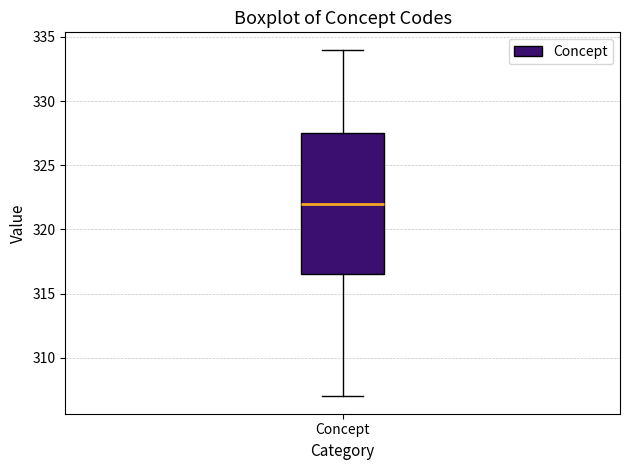

Transcribe this box plot: give where the median line is, the range the box spans, and where the two whiskers end, as read against the y-axis. The values are not printed on the chart, so give them approximately, as read against the axis.

median 322.0, box 316.5 to 327.5, whiskers 307.0 to 334.0